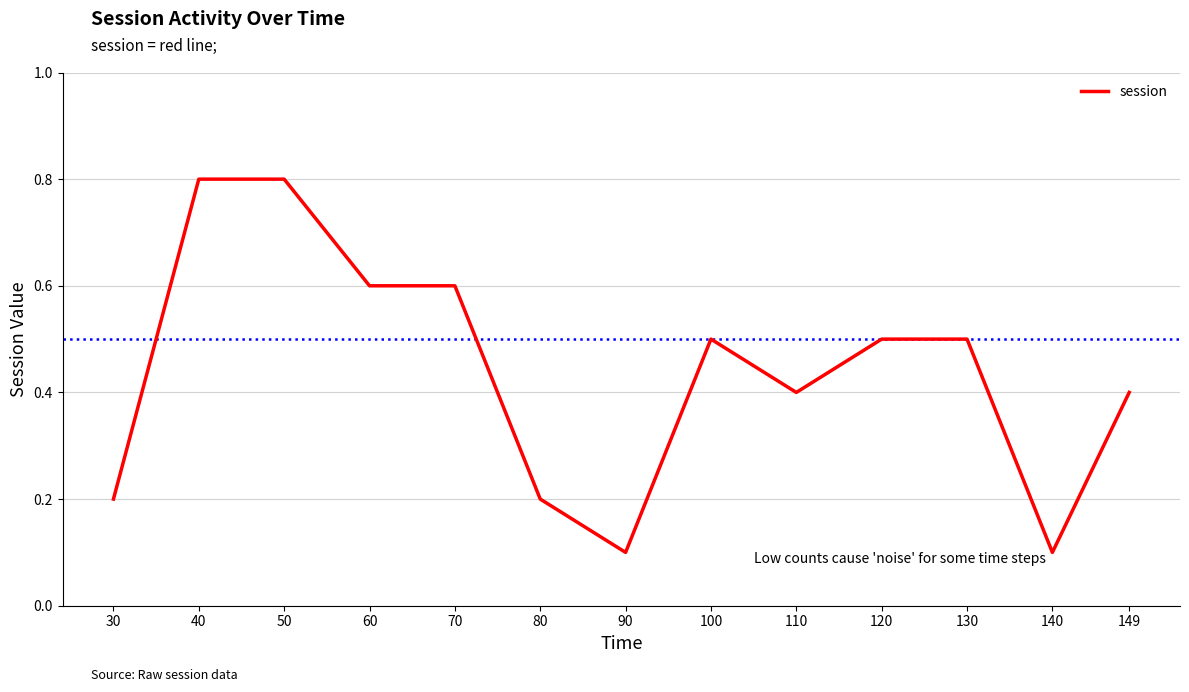

What is the maximum value shown in the chart?

0.8